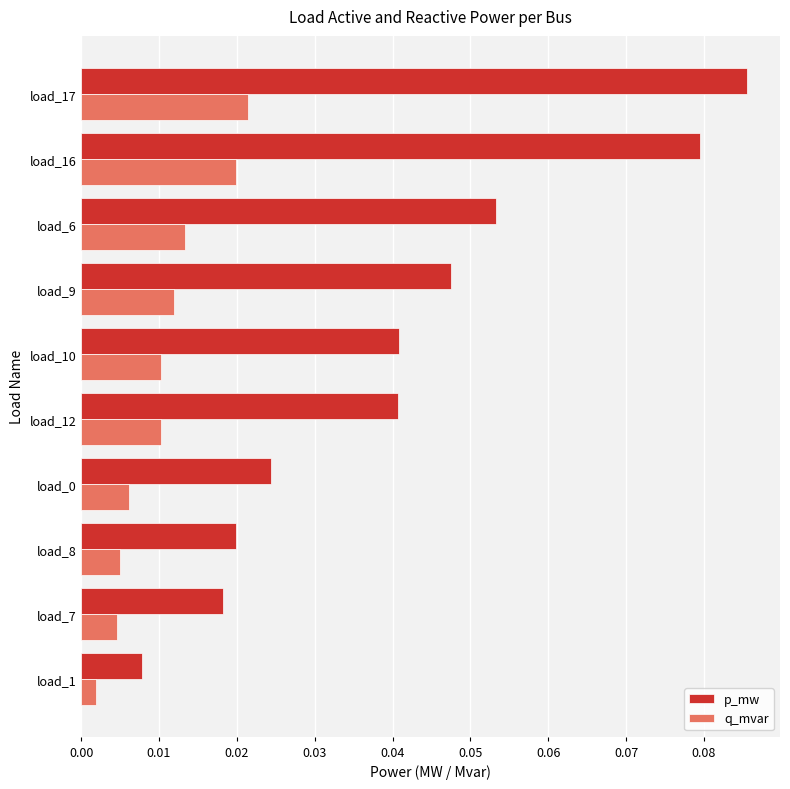

At which category is the sum across all series the highest?

load_17